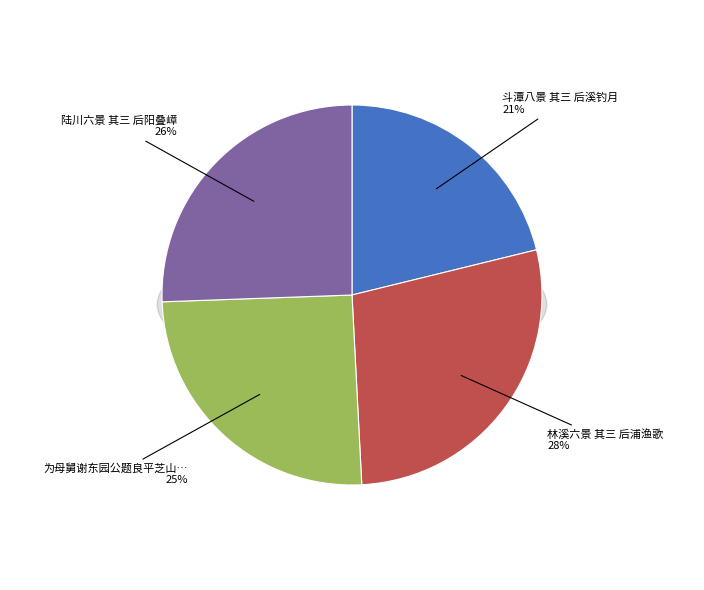

The 为母舅谢东园公题良平芝山八景 其三 后山华盖谢氏居场后岭 slice represents 25% of the pie. True or false?

True